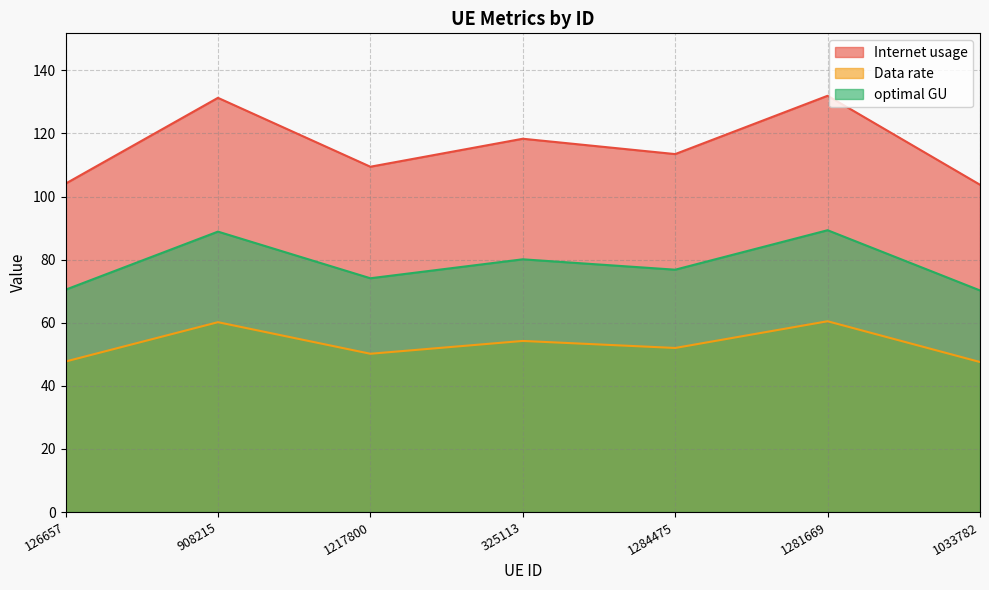

What are all the series names shown in the legend?

Internet usage, Data rate, optimal GU